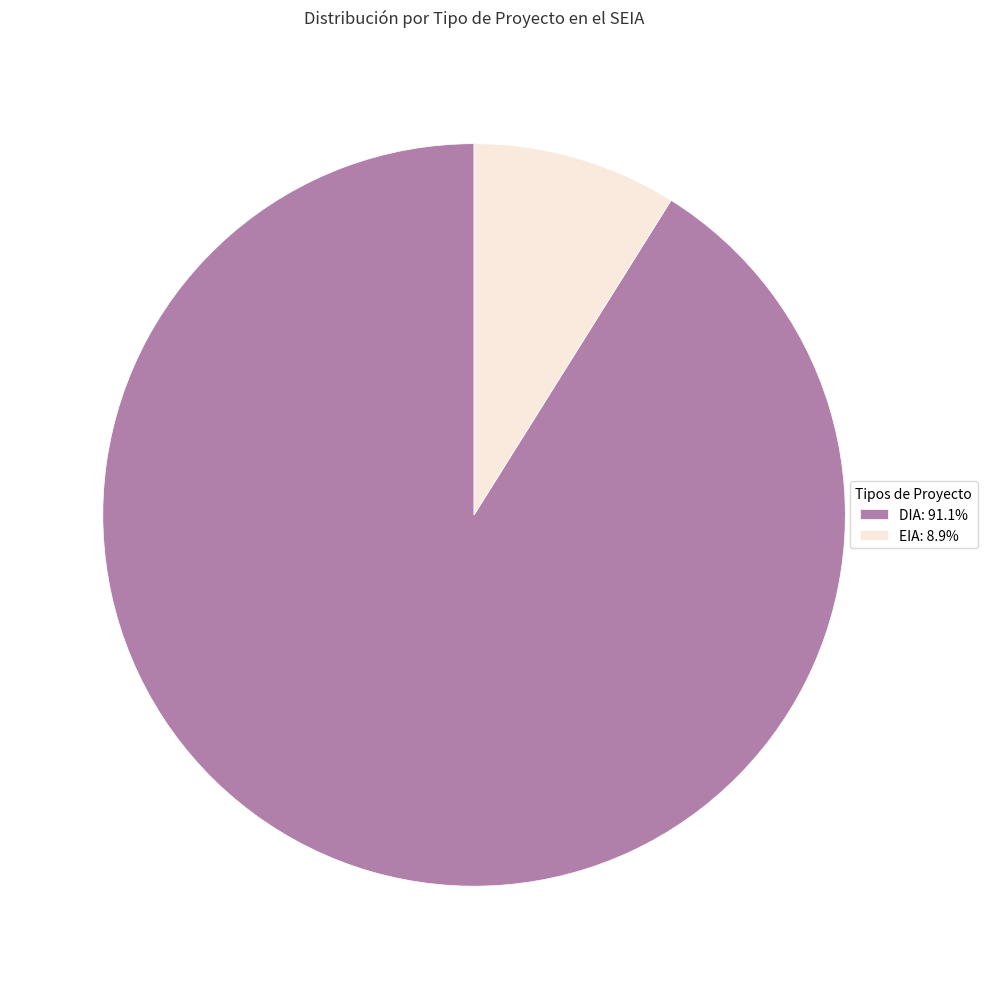

Rank the categories by value from lowest to highest.

EIA, DIA